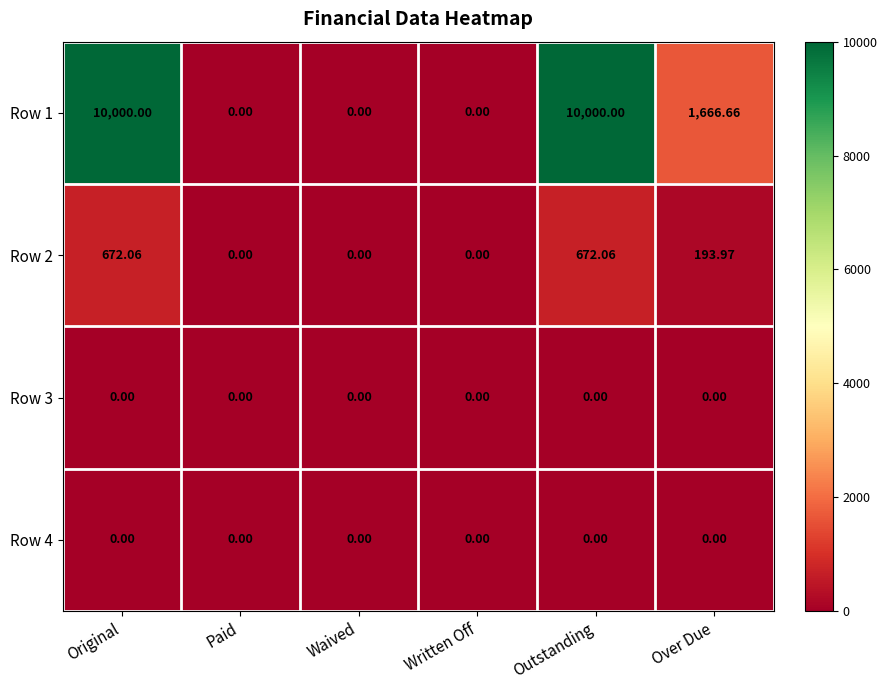

At which label does Row 2 first exceed 193?

Original